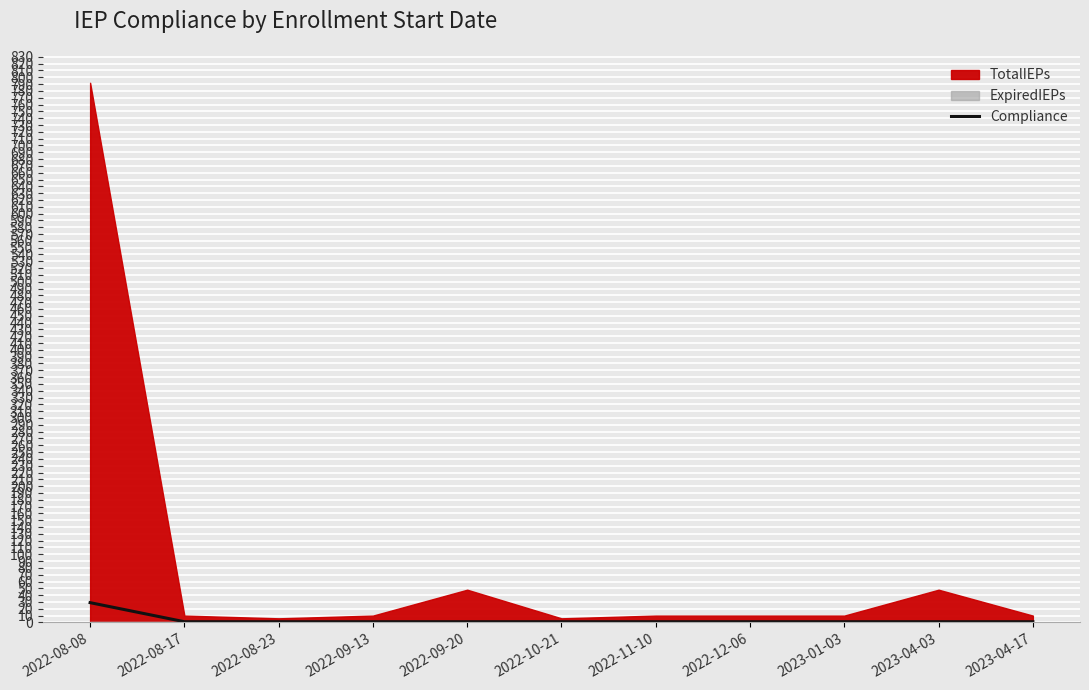

Reading left to right, extract all data points from this chart.

29	1	1	1	1	1	1	1	1	1	1